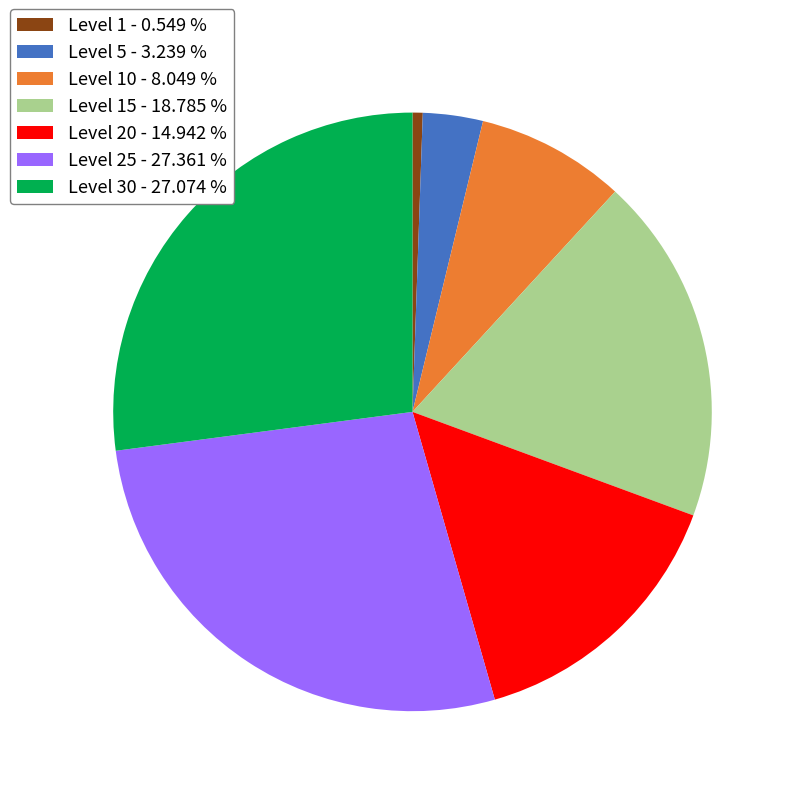

Do Level 30 - 27.074 % and Level 15 - 18.785 % together represent more than half of the pie?

No